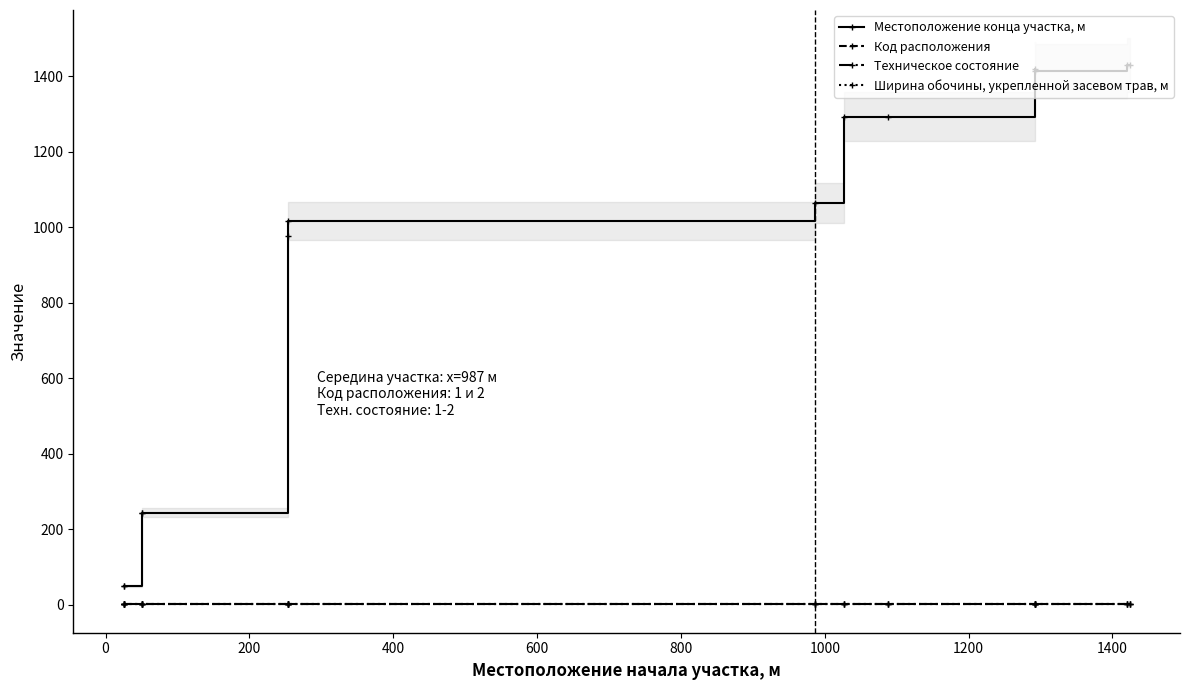

What is the difference between the highest and lowest values at 200?

243